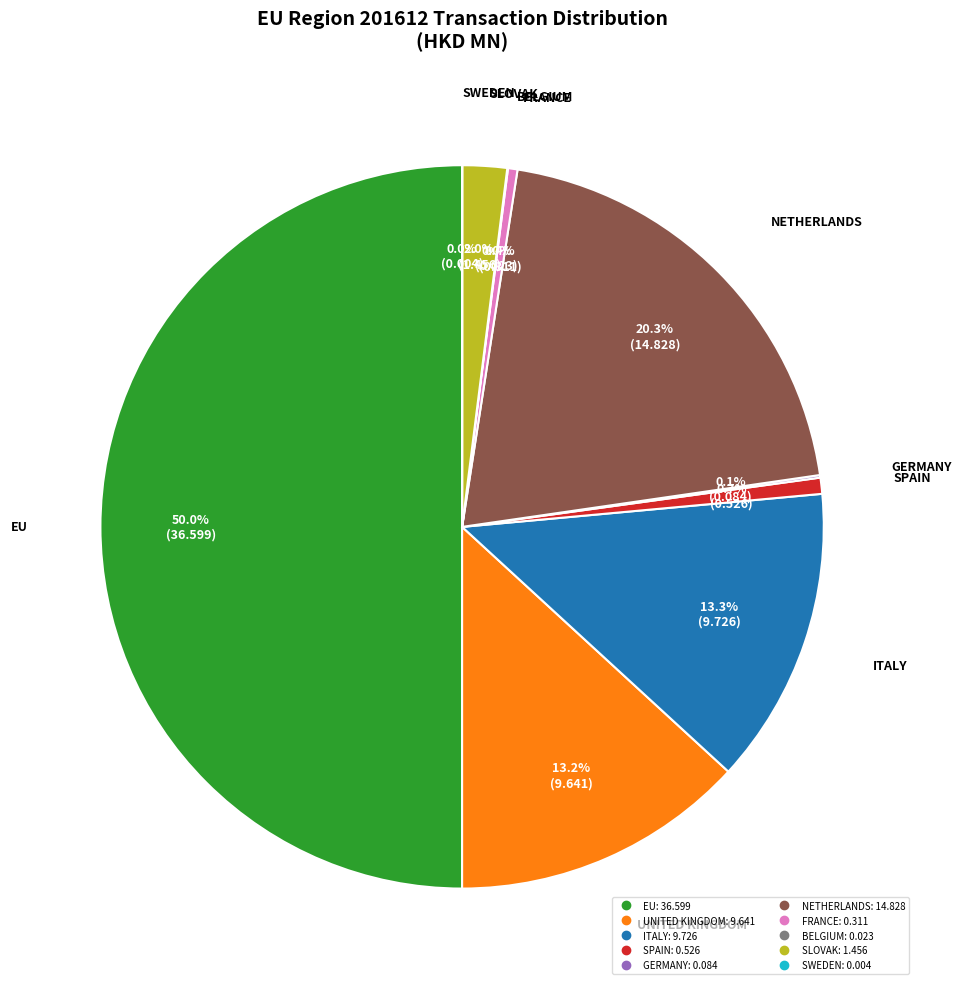

What percentage is NOT represented by SPAIN?

99.3%